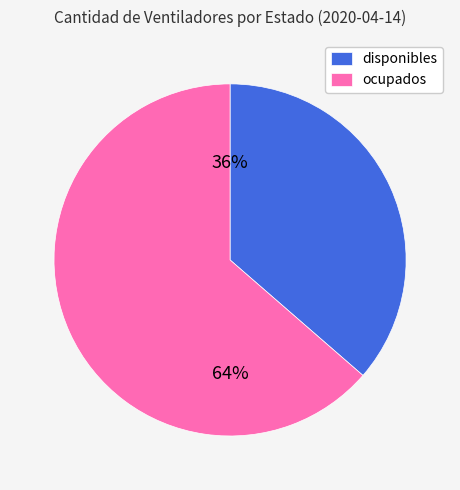

Is ocupados the majority of the pie?

Yes